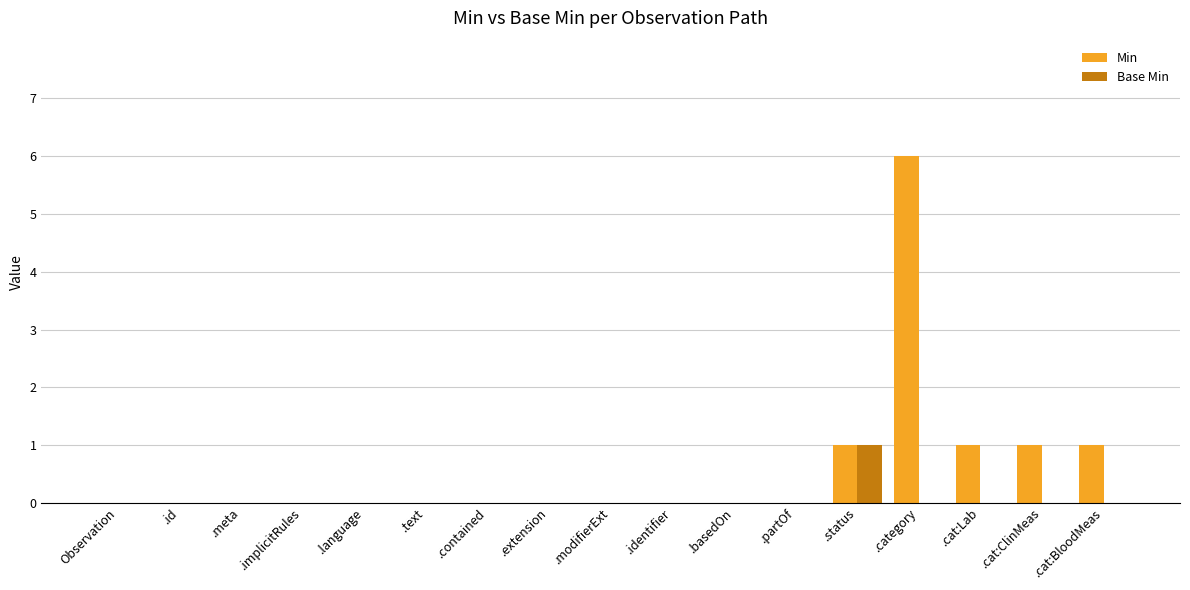

Does the chart contain stacked bars?

No